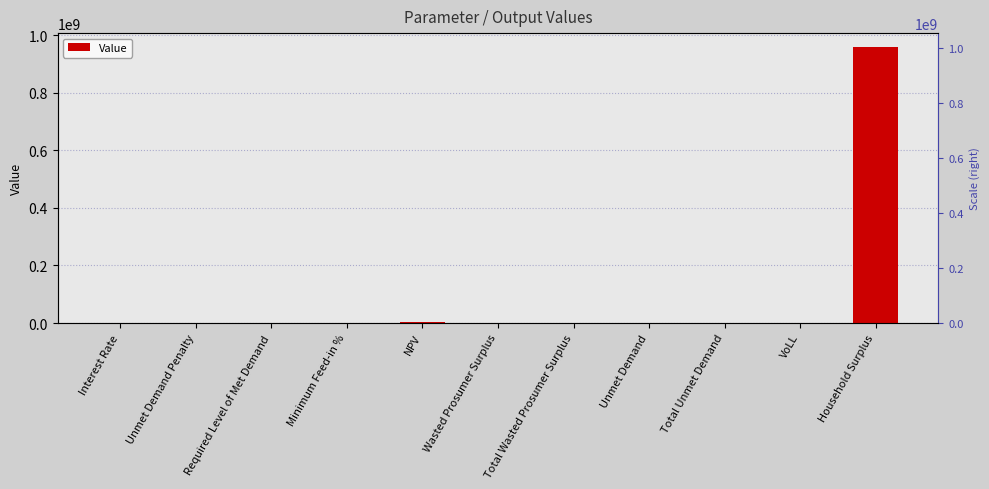

Is it true that the value at Unmet Demand Penalty is 0.0?

True